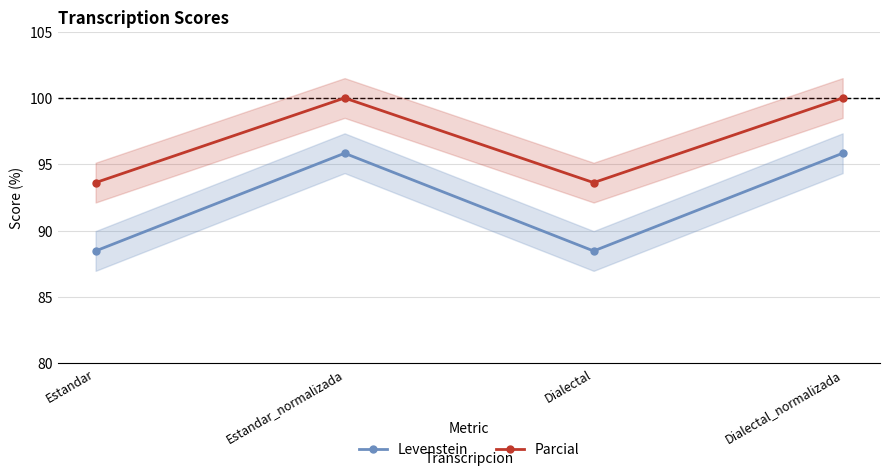

Does the chart display data point markers on the line(s)?

Yes